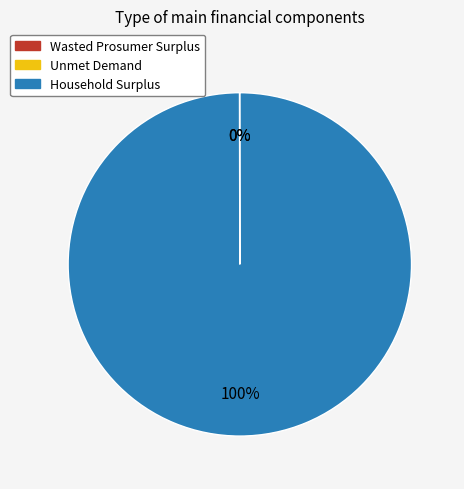

Which slice is the largest?

Household Surplus